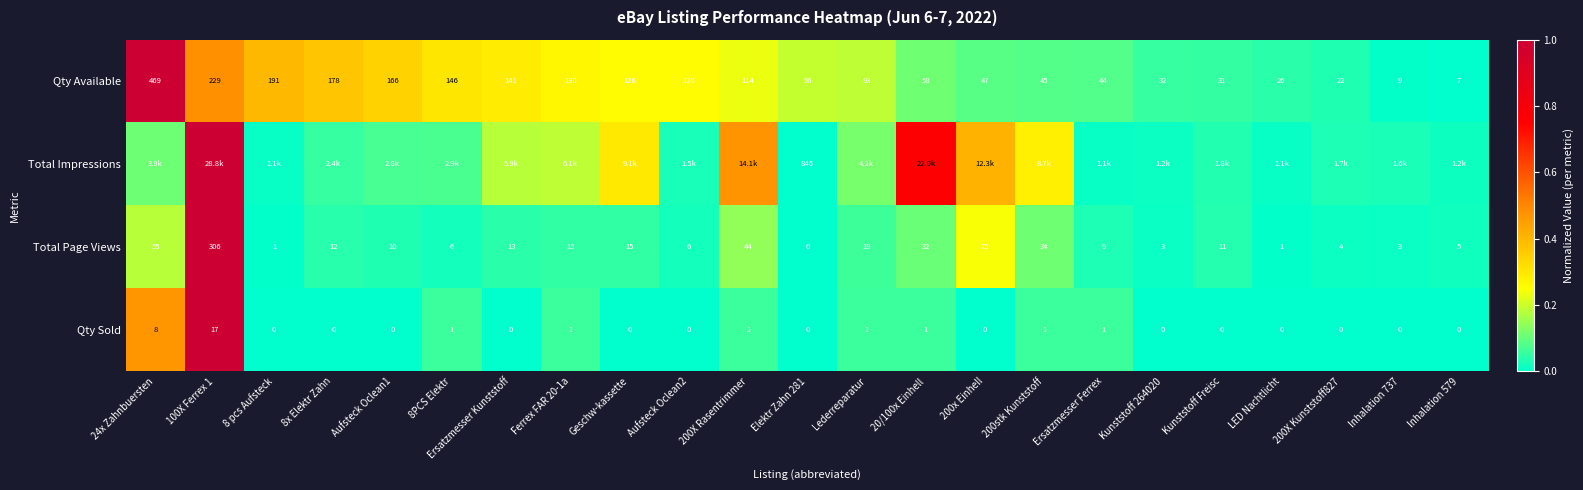

Is the value of Qty Sold at Elektr Zahn 281 greater than the value of Total Page Views at 8PCS Elektr?

No